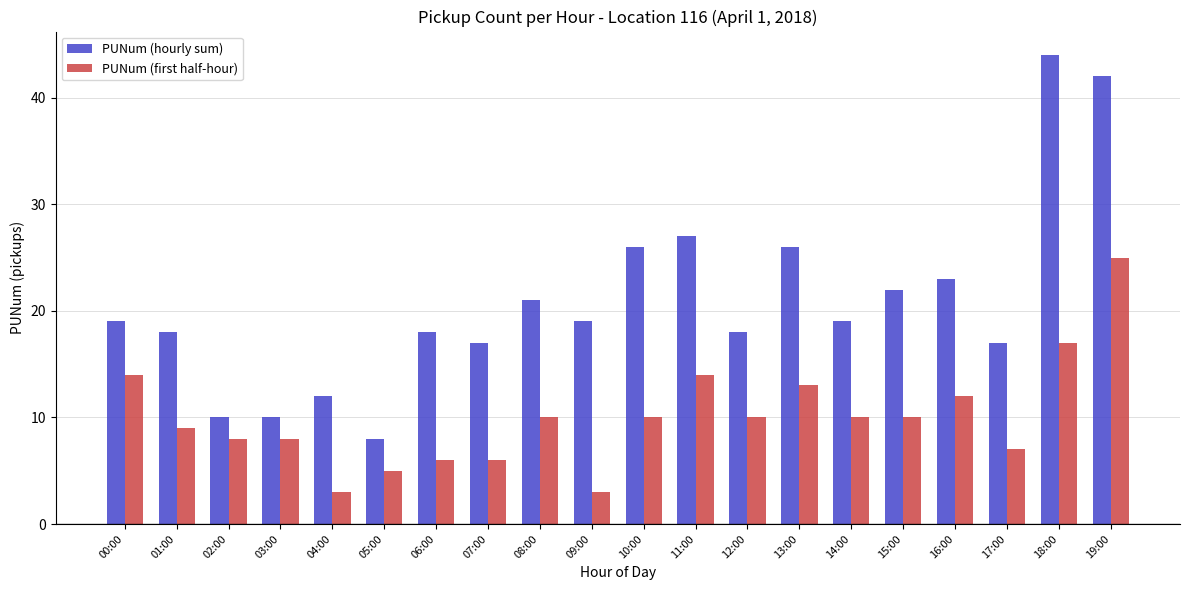

Is the value of PUNum (first half-hour) at 05:00 greater than the value of PUNum (hourly sum) at 13:00?

No